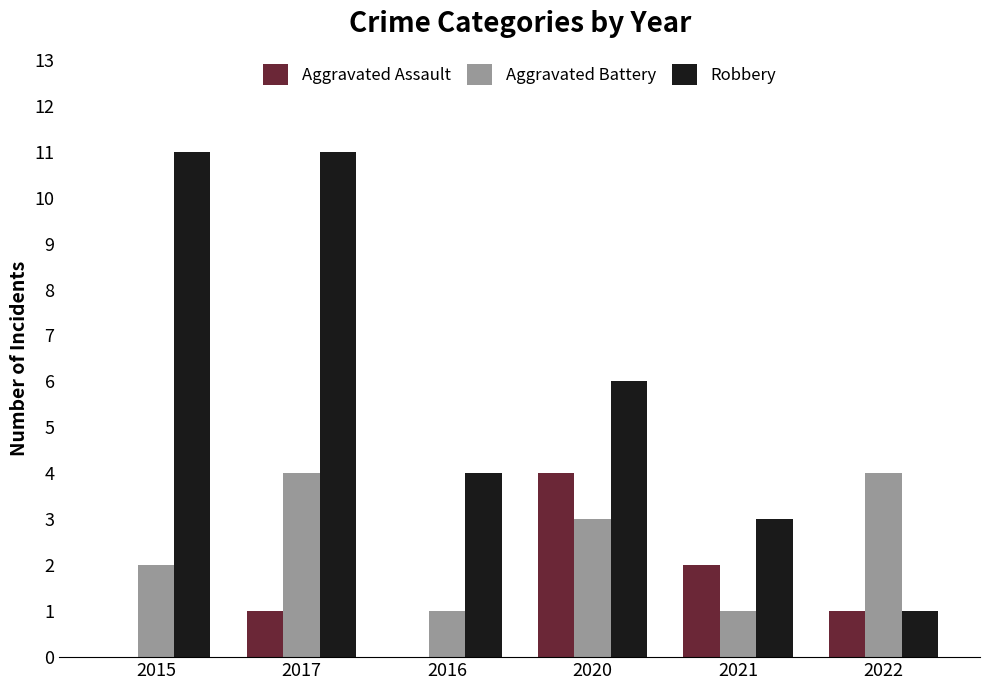

At which category is the sum across all series the highest?

2017